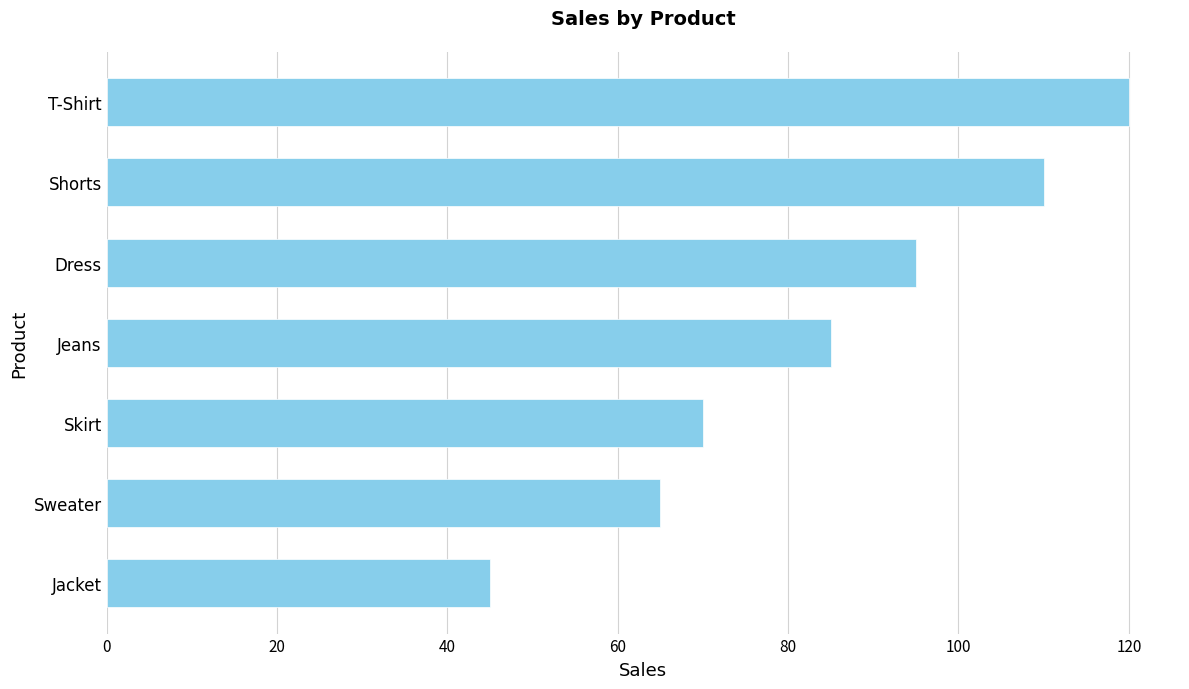

The chart shows a value of 65 at Sweater. True or false?

True